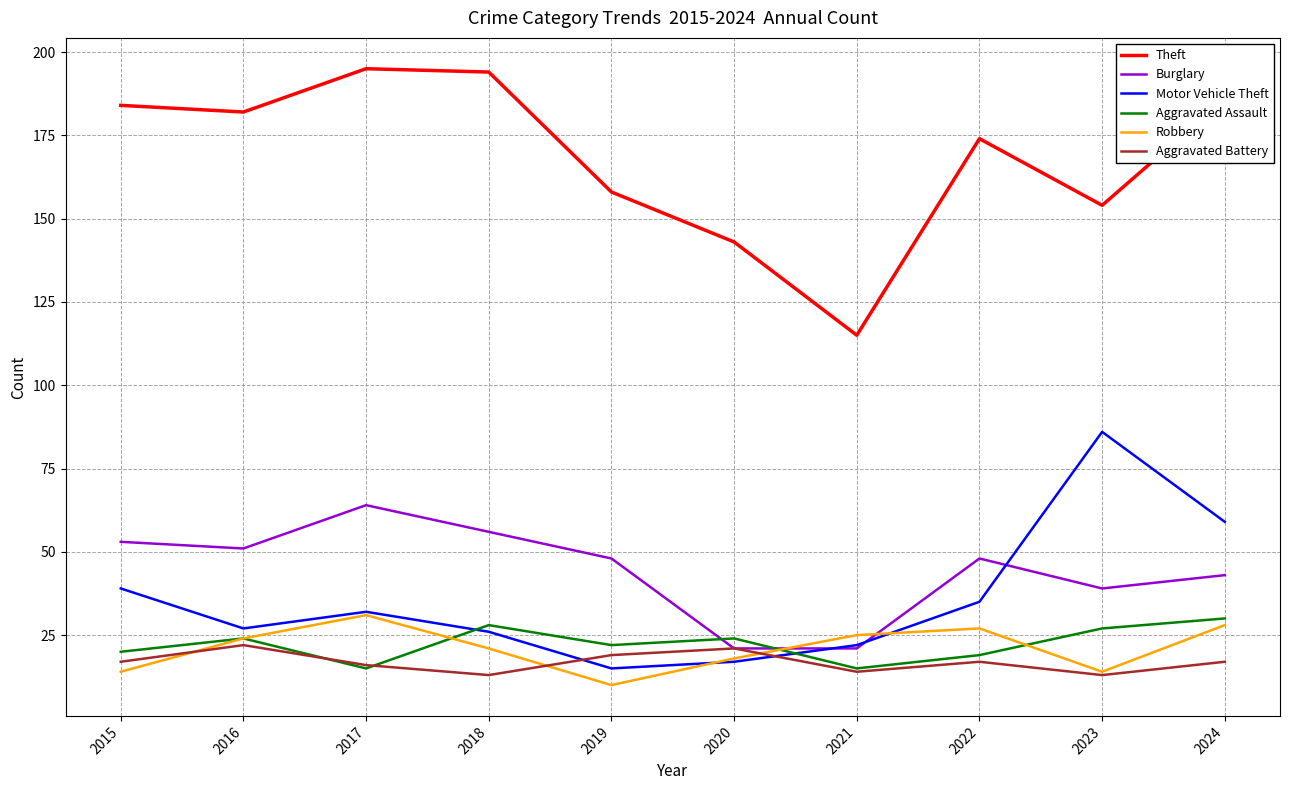

Read the Robbery value at 2020, to the nearest 5.

20